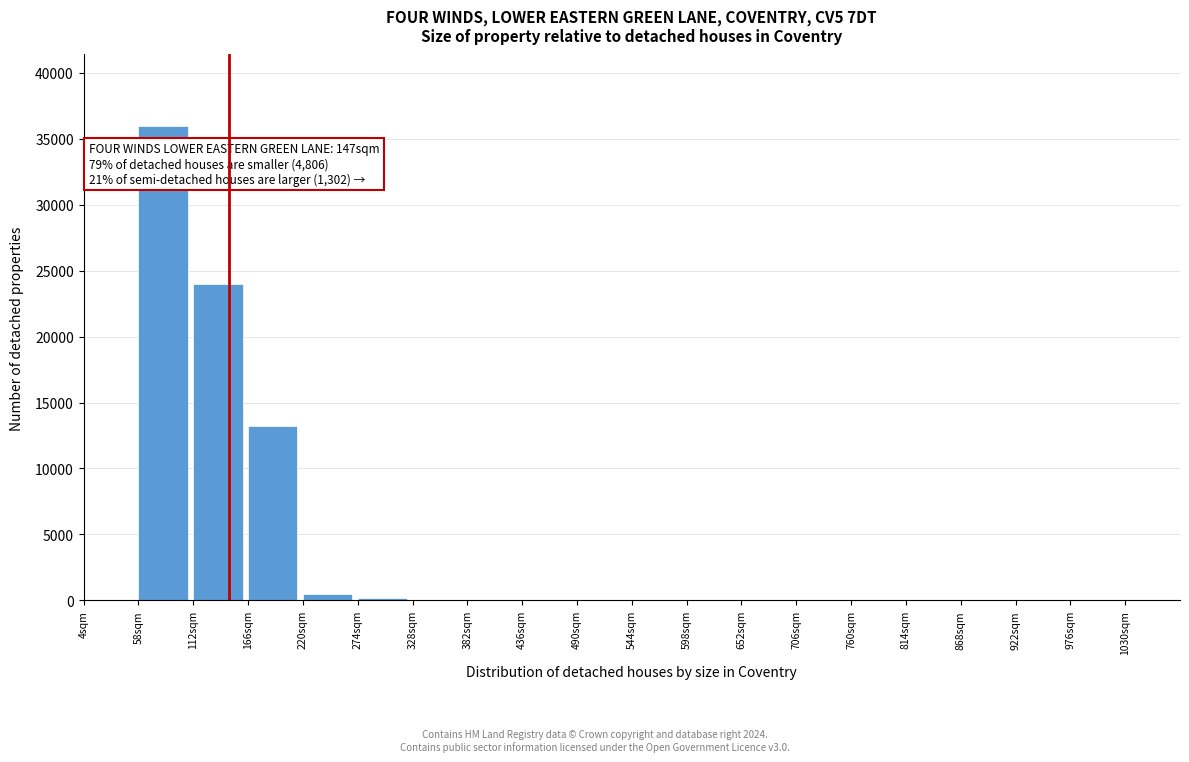

Reading left to right, list all the values displayed in this chart.

4sqm=0	58sqm=36000	112sqm=24000	166sqm=13200	220sqm=500	274sqm=200	328sqm=0	382sqm=0	436sqm=0	490sqm=0	544sqm=0	598sqm=0	652sqm=0	706sqm=0	760sqm=0	814sqm=0	868sqm=0	922sqm=0	976sqm=0	1030sqm=0